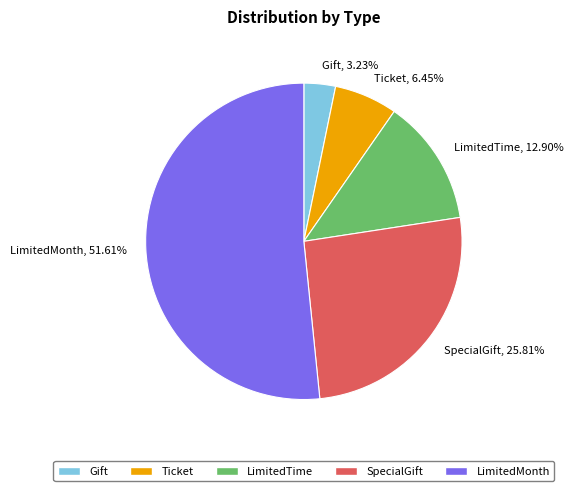

How many segments does this pie chart have?

5